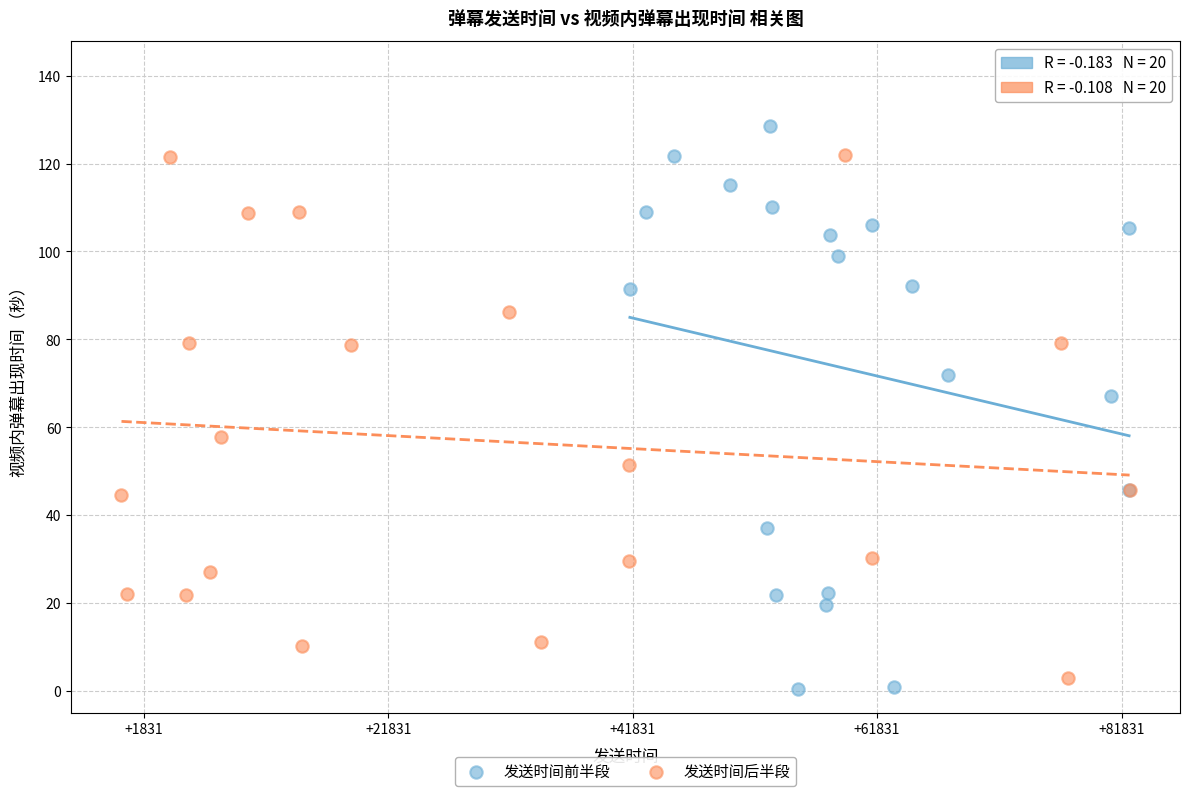

Which series contains the highest Y value?

发送时间前半段